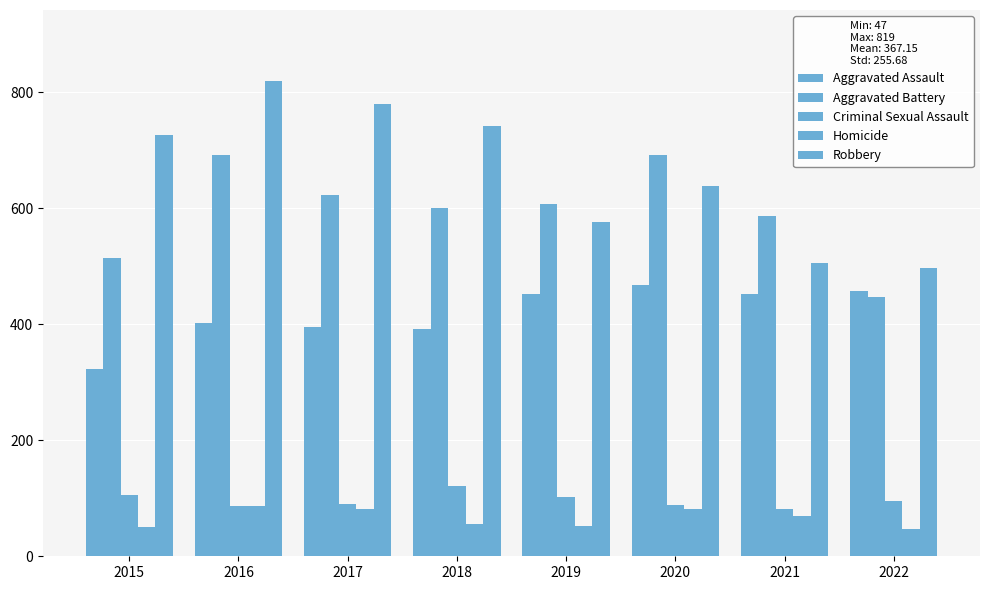

How many bars are there in total?

40